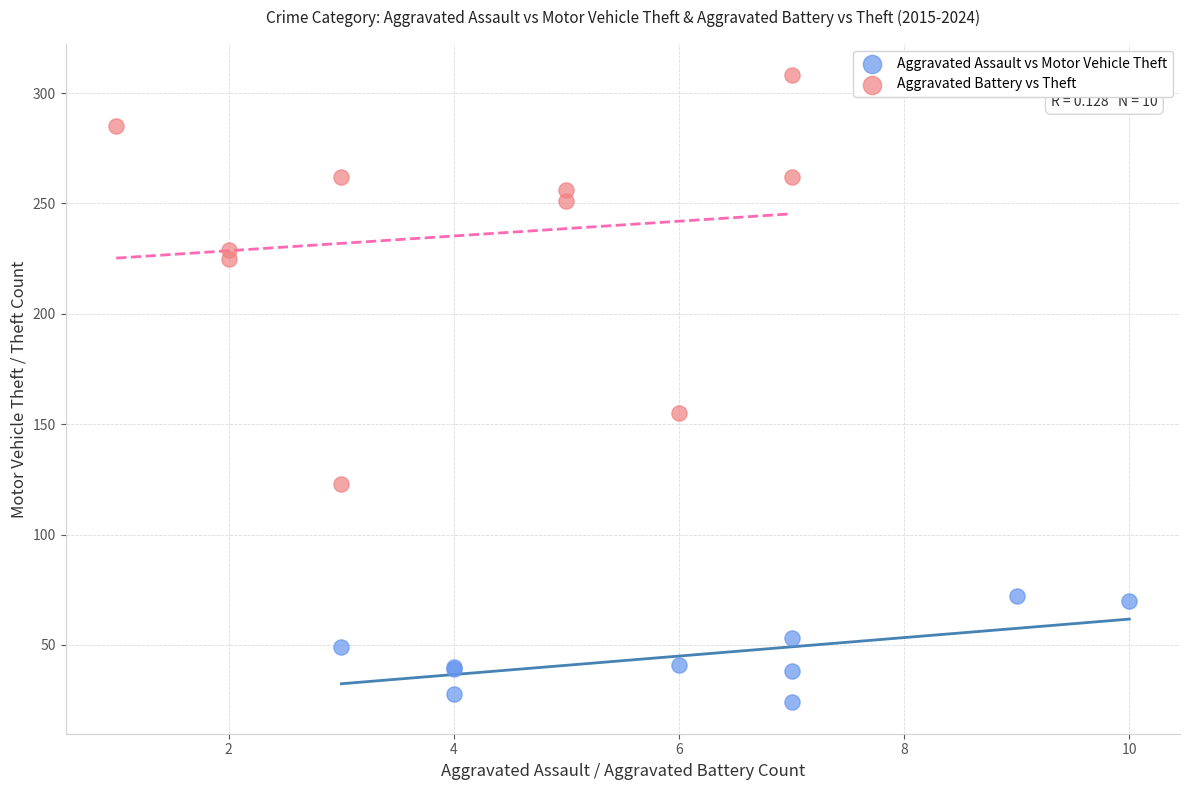

Which series has the widest spread of Y values?

Aggravated Battery vs Theft